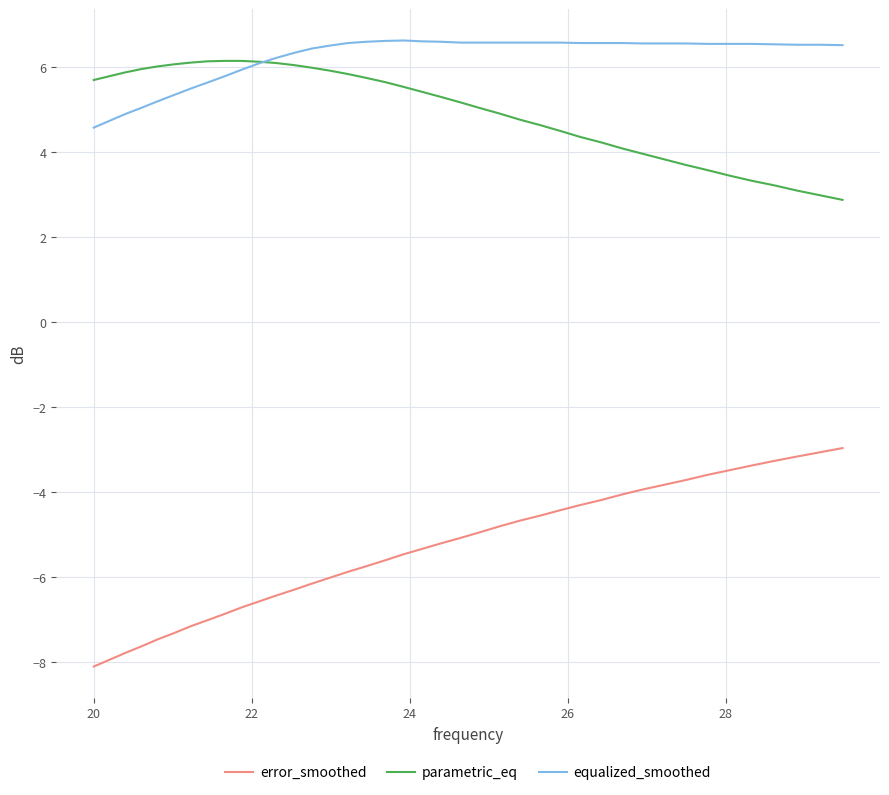

Does the chart have visible grid lines?

Yes